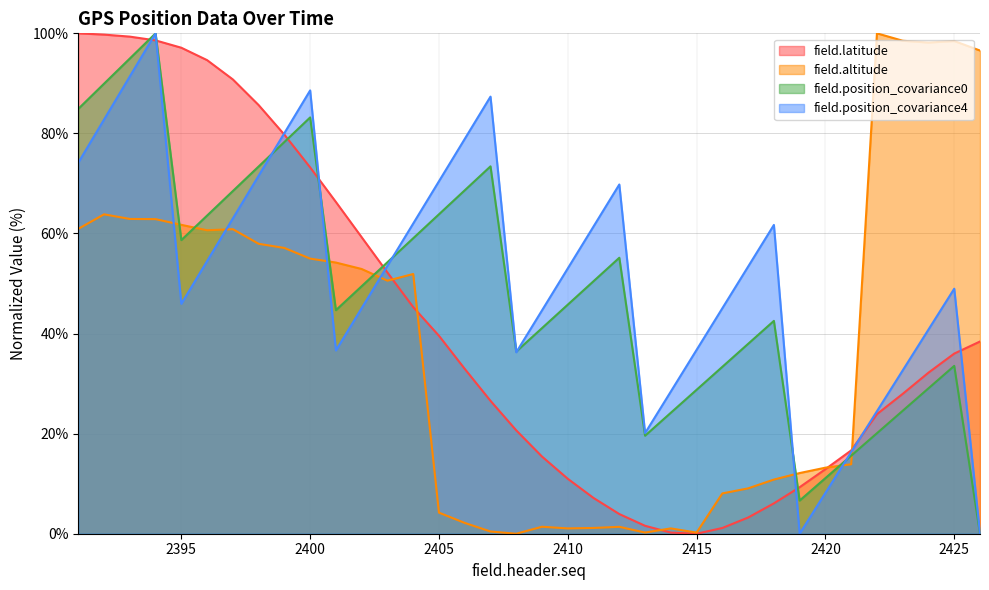

What are all the series names shown in the legend?

field.latitude, field.altitude, field.position_covariance0, field.position_covariance4